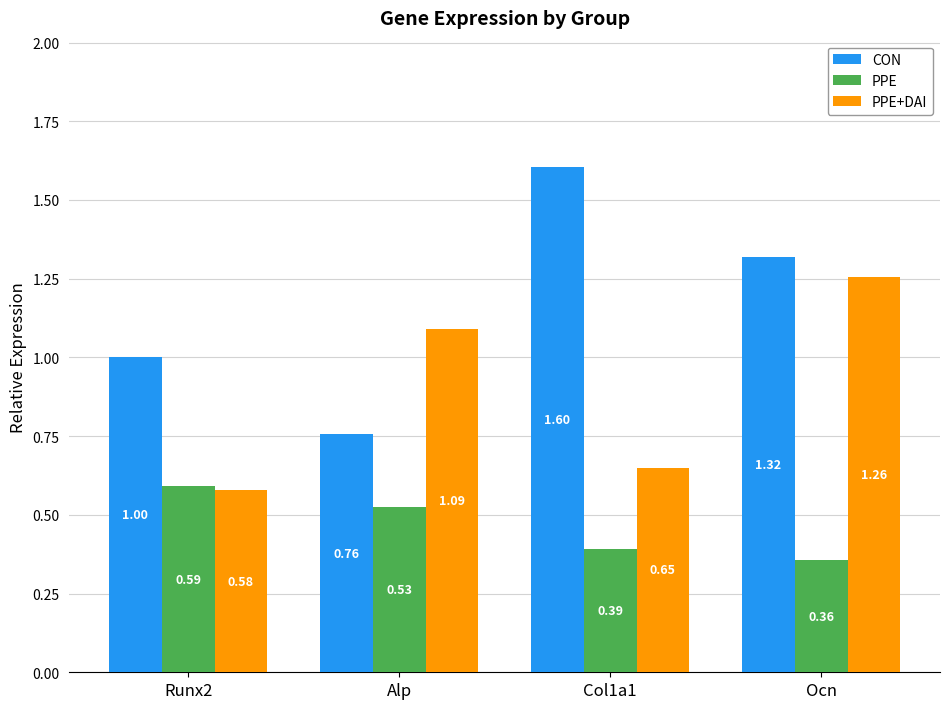

Which category has the lowest value across all series?

Ocn